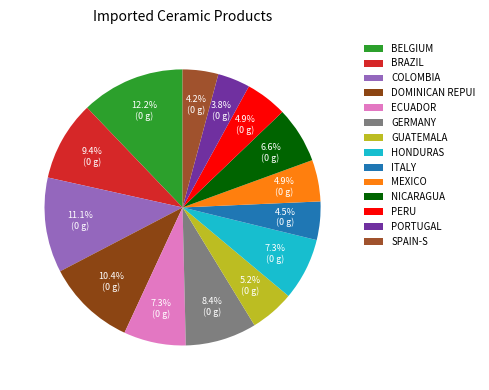

How many slices are in this pie chart?

14